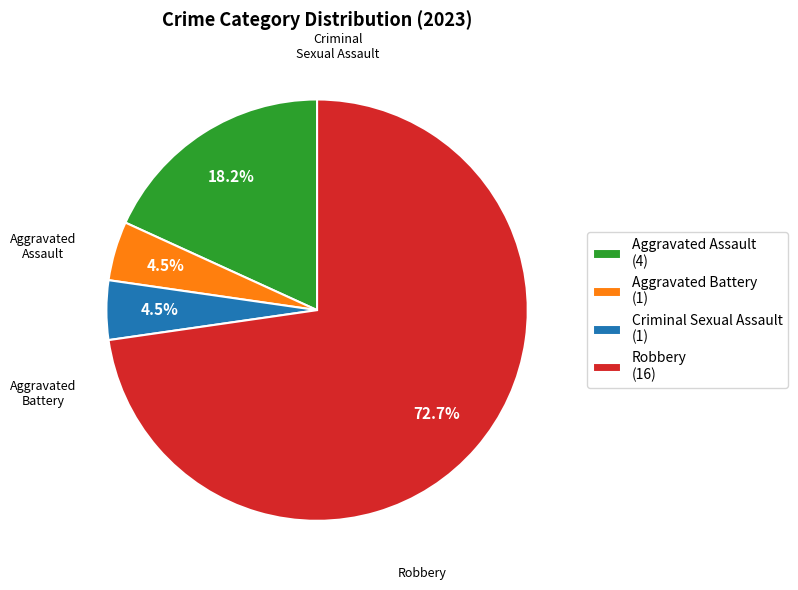

To the nearest percent, what is the difference between the Criminal Sexual Assault and Robbery slice percentages?

68%